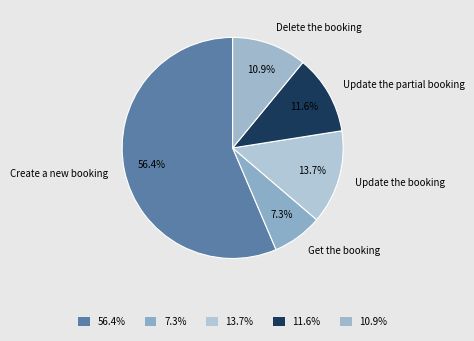

How many segments does this pie chart have?

5